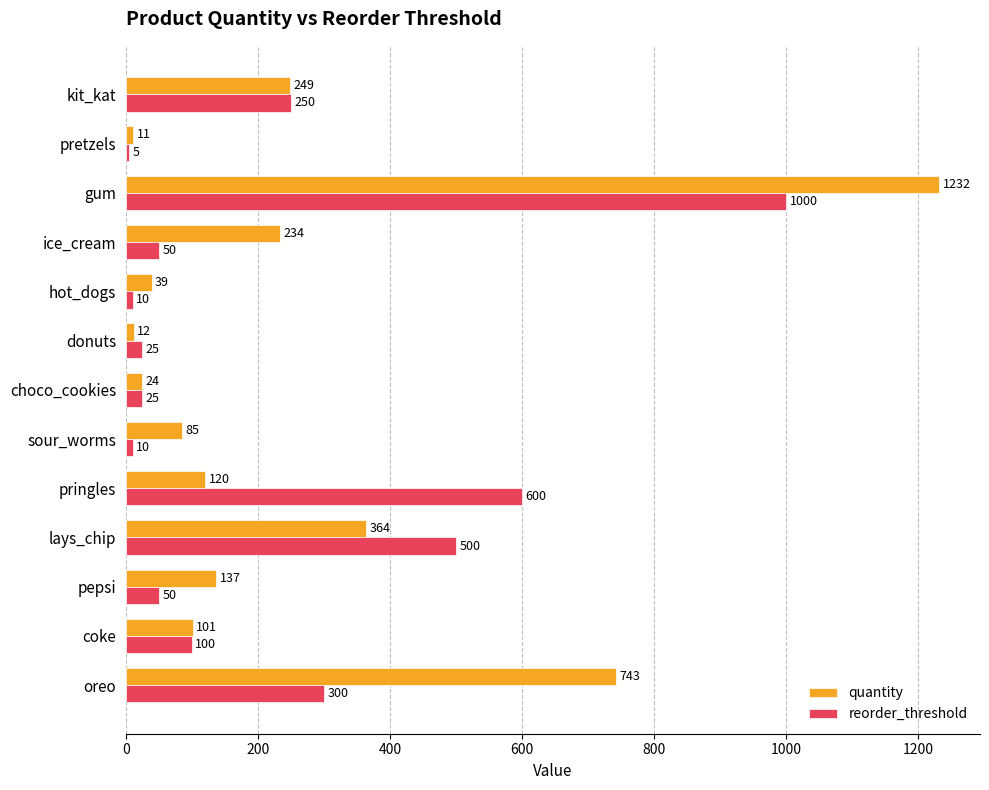

The quantity series shows 743 at oreo. True or false?

True